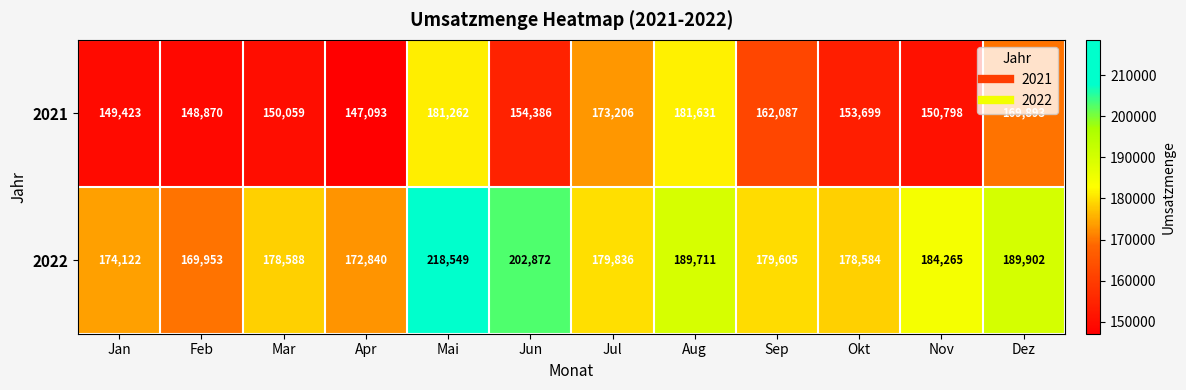

The 2022 series shows 169953 at Feb. True or false?

True